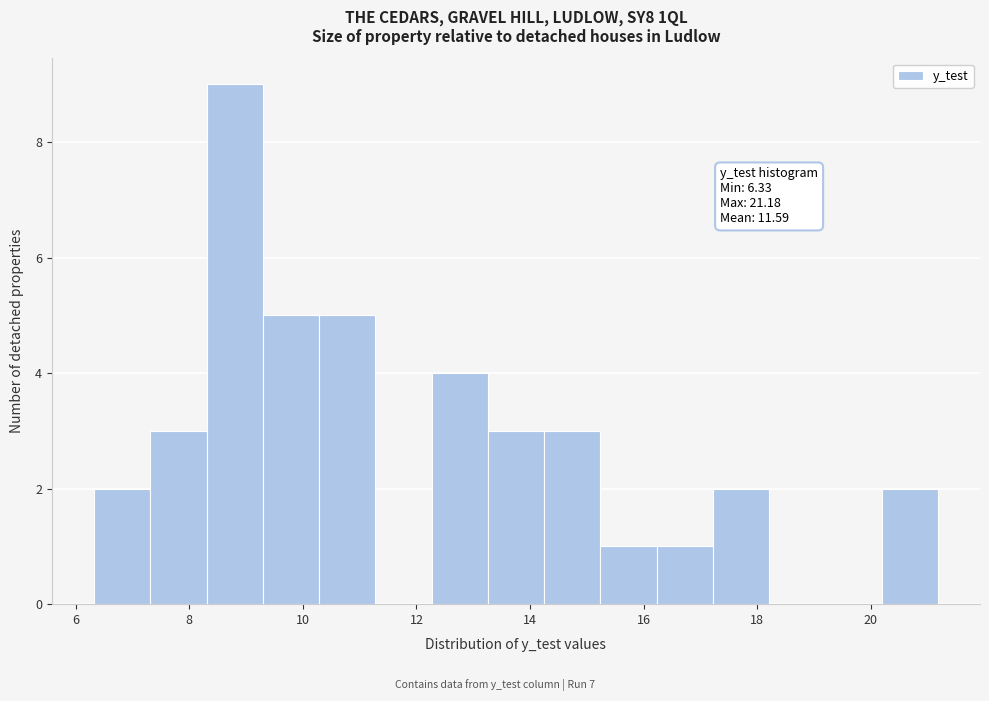

Which range on the x-axis has the tallest bar?

8.4 to 9.2